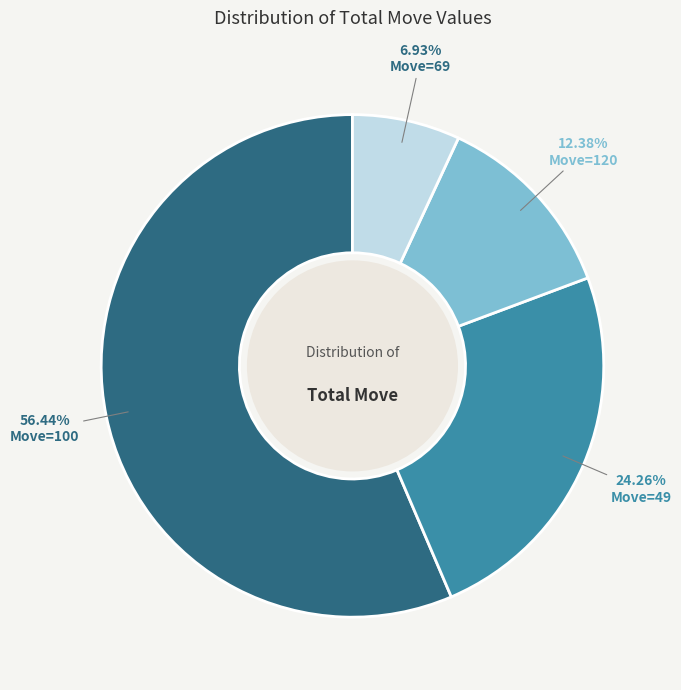

Is the sum of Move=120 and Move=49 greater than half?

No